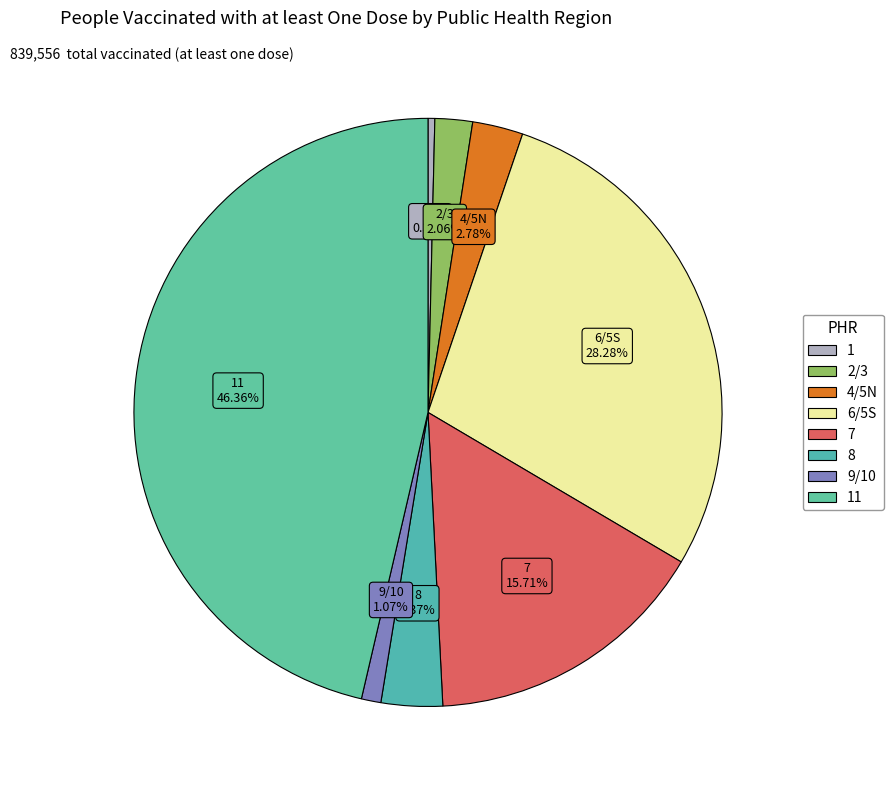

How many segments does this pie chart have?

8